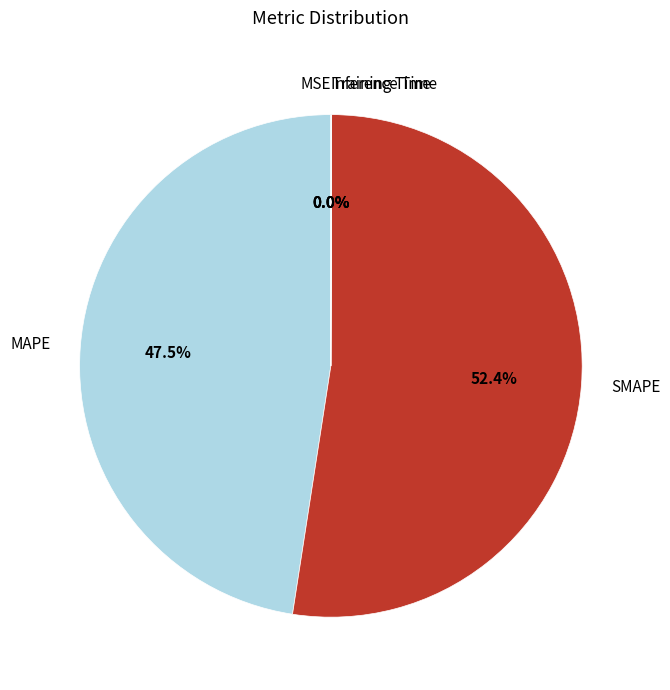

Is there a majority slice in this chart?

Yes